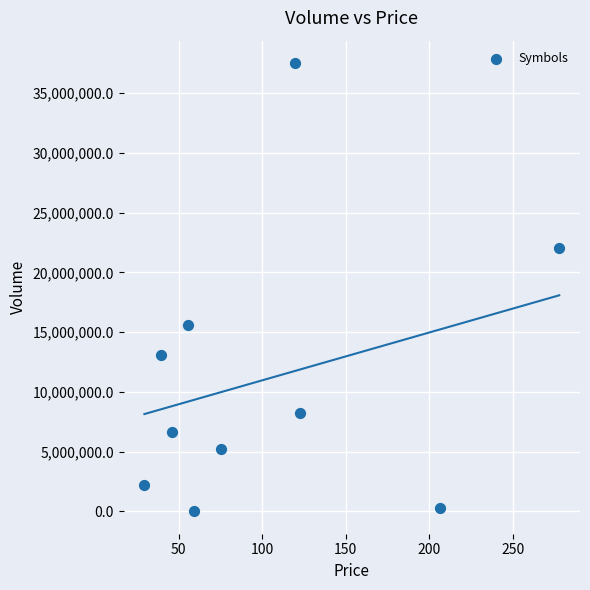

What is the average Y value?

11098495